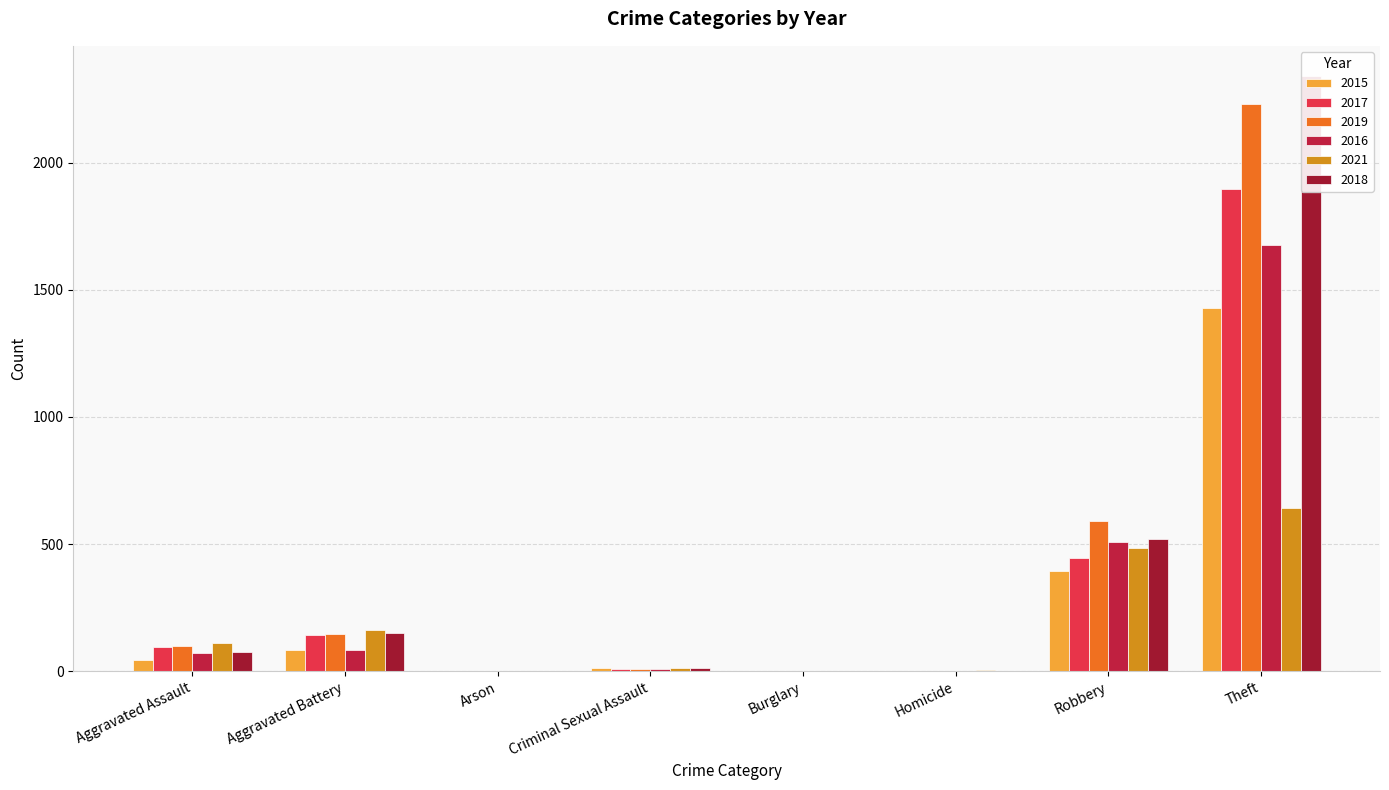

What position from the right is Homicide?

3